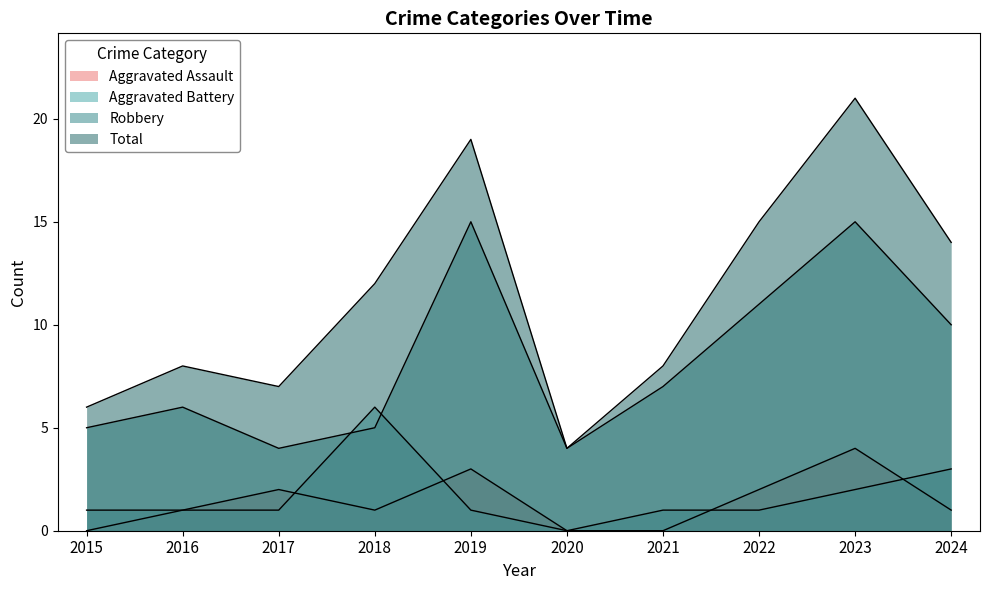

List the labels in order of Aggravated Assault value, largest first.

2023, 2019, 2017, 2022, 2016, 2018, 2024, 2015, 2020, 2021